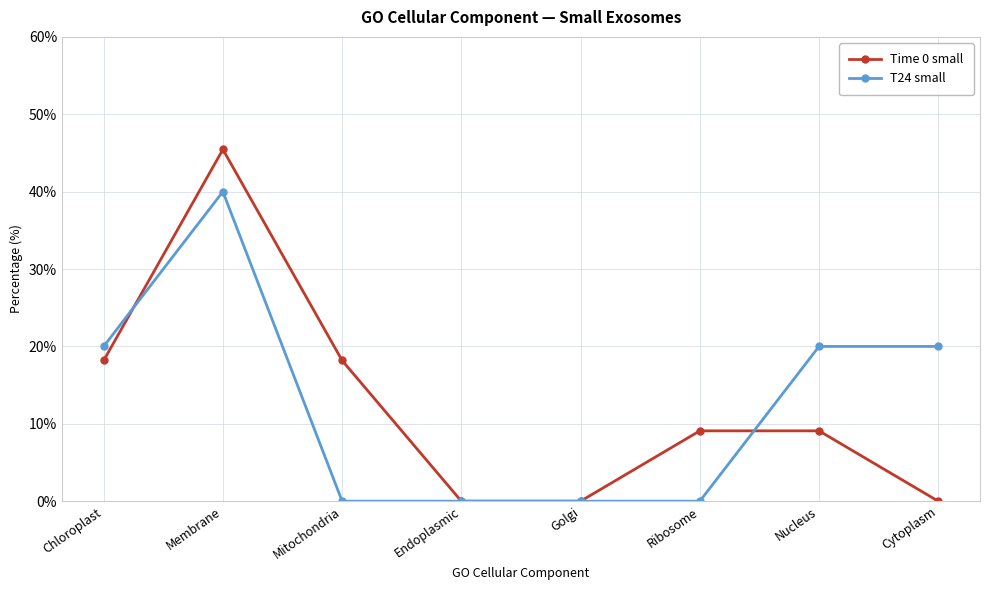

What is the highest value of the T24 small series?

40.0